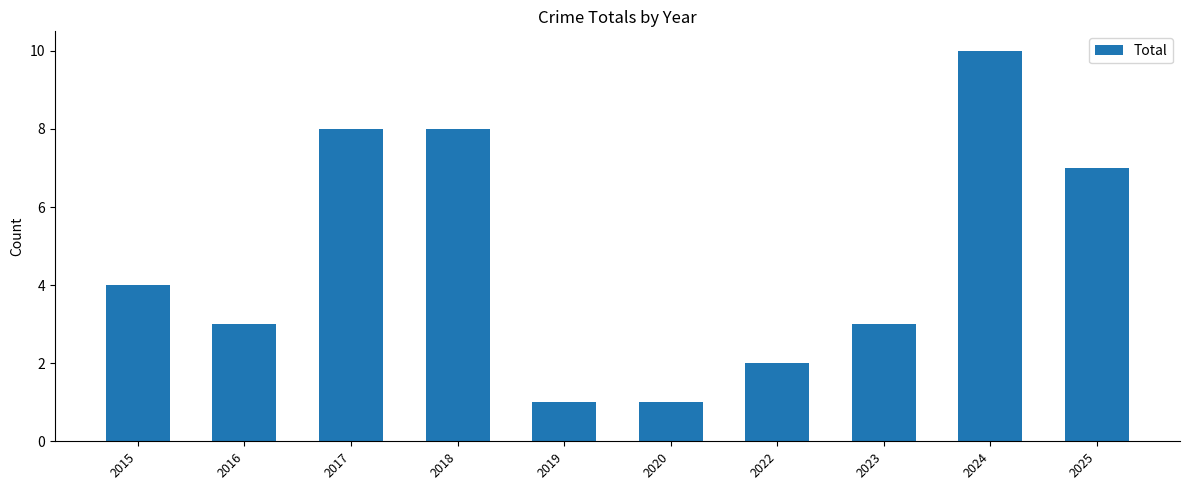

Where is the data nearest to the value 5?

2015